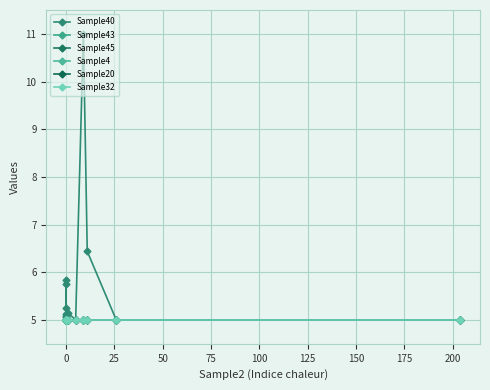

Which category has the lowest value across all series?

25